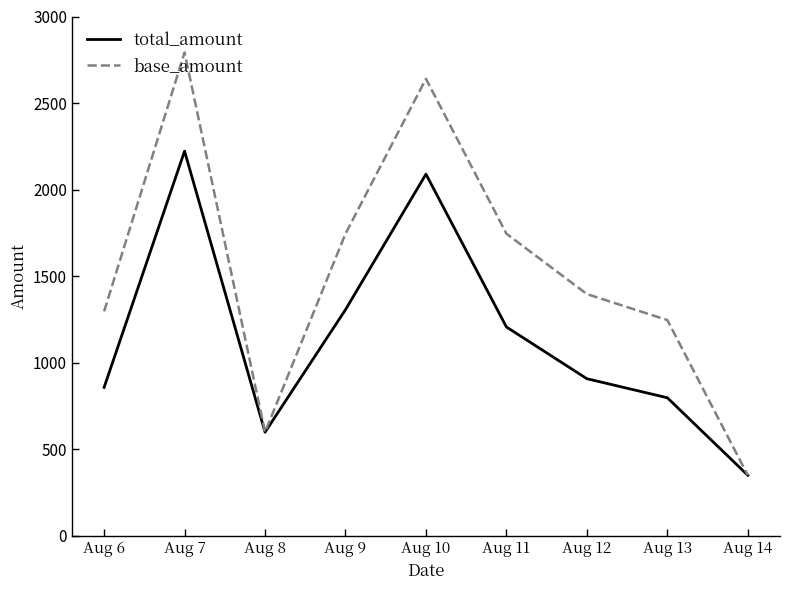

Where does the total_amount series first go above 907?

Aug 7